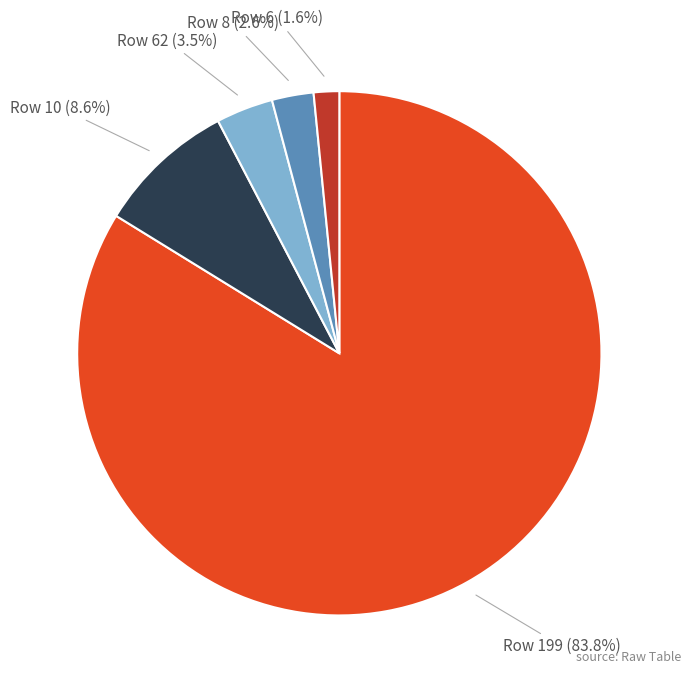

Do Row 10 (8.6%) and Row 199 (83.8%) together represent more than half of the pie?

Yes